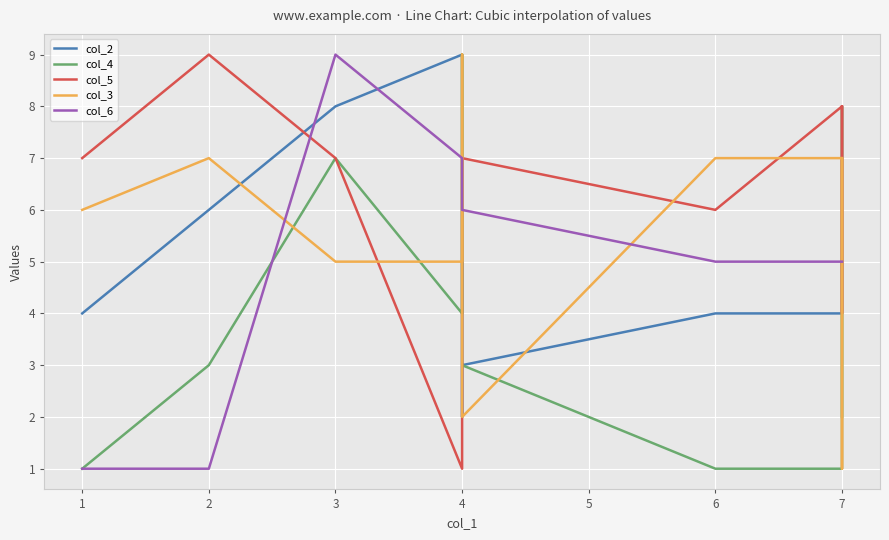

True or false: col_5 and col_3 intersect in this chart.

True